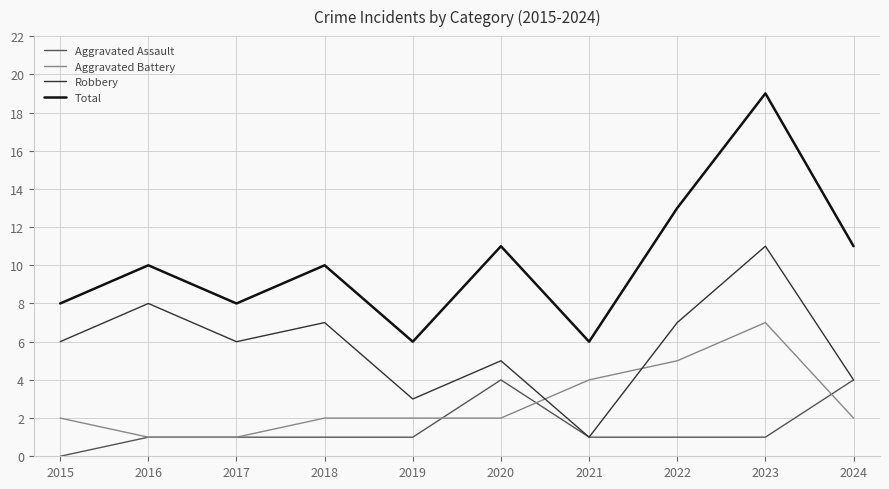

The Aggravated Battery series shows 12 at 2023. True or false?

False